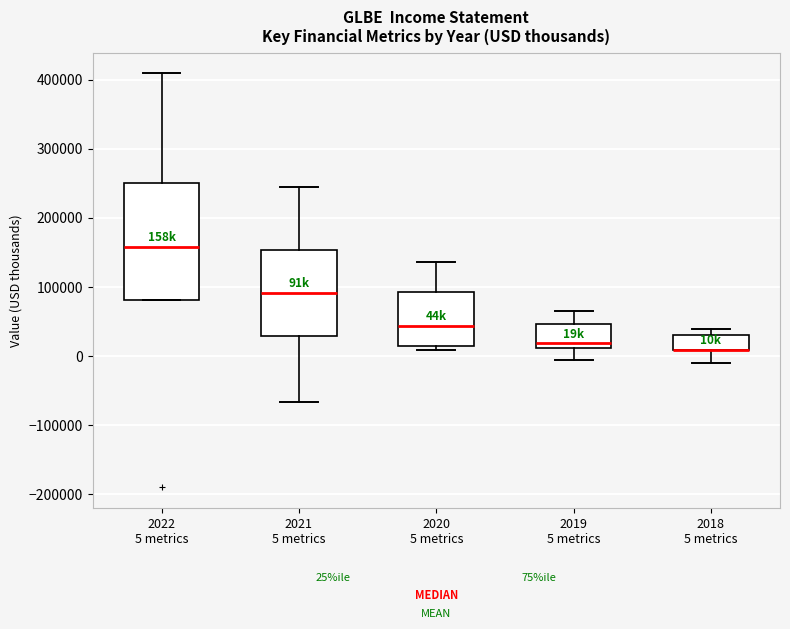

Which box is the tallest, from its lower edge to its upper edge?

2022 5 metrics